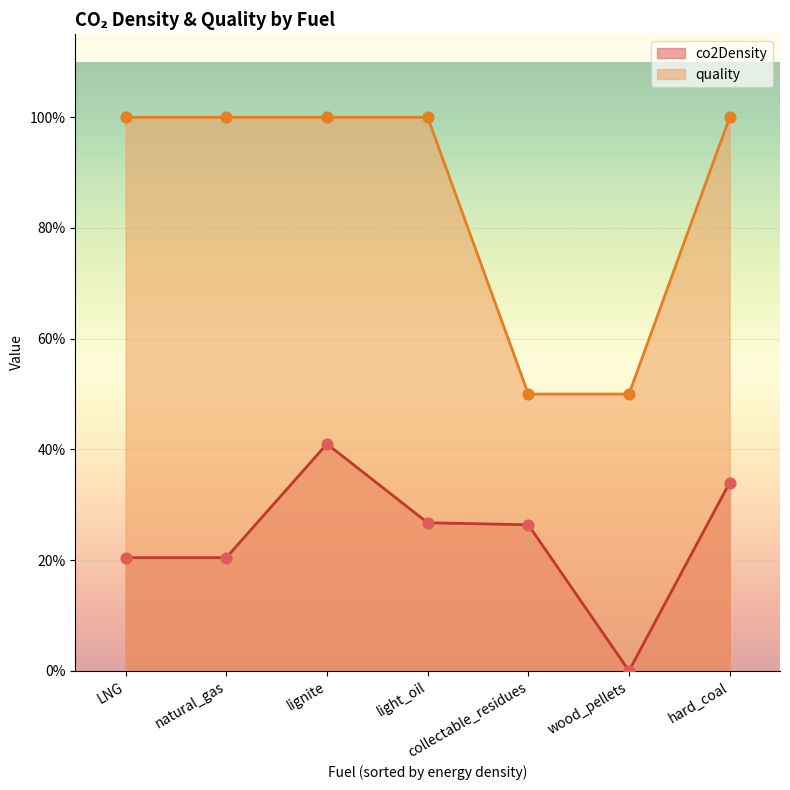

Which series contains the lowest Y value?

co2Density